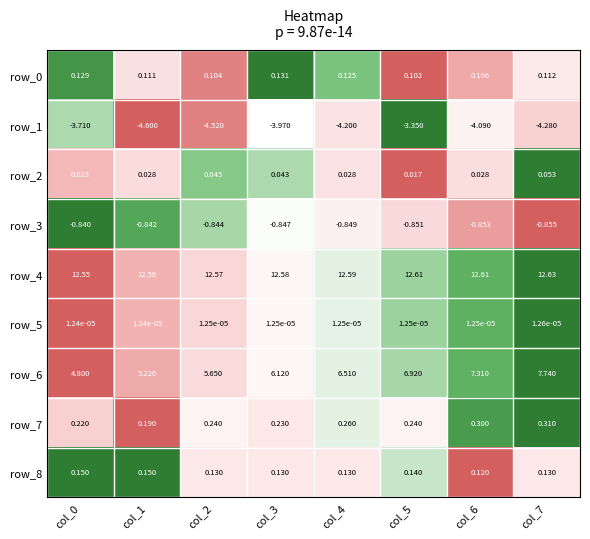

Is the value of row_6 at col_1 greater than the value of row_8 at col_6?

Yes